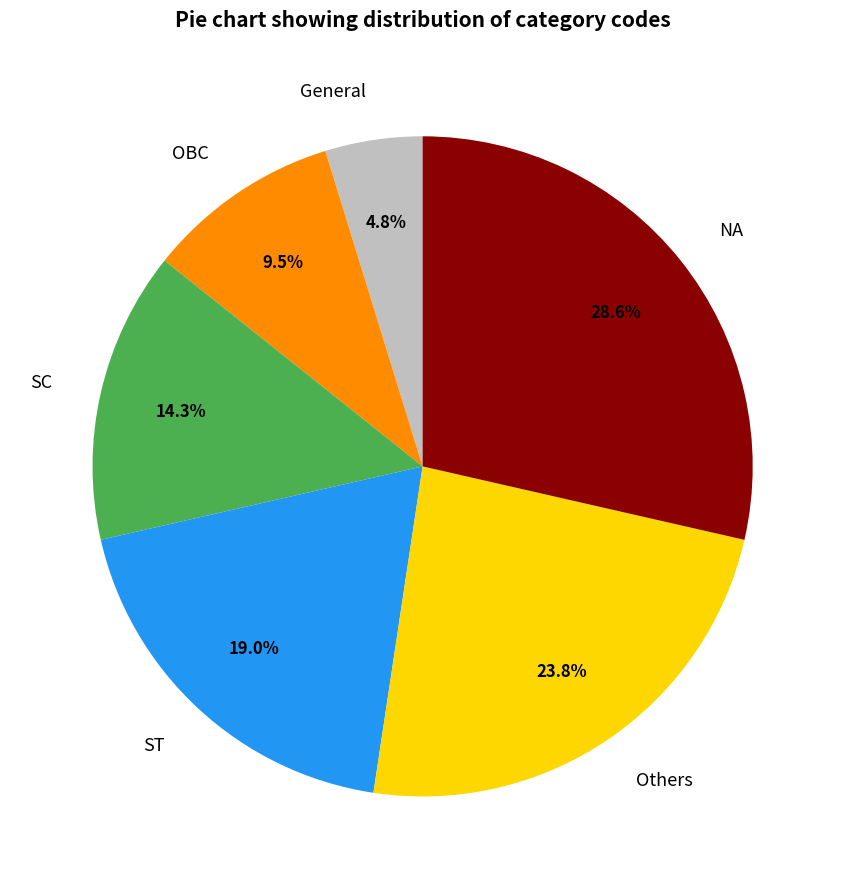

Between General and Others, which is larger?

Others